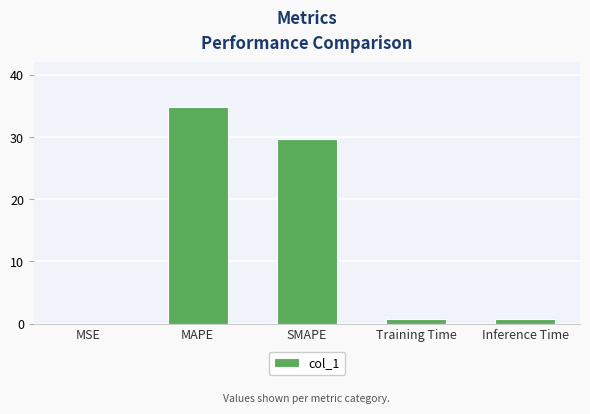

What is the sum of all values?

66.0